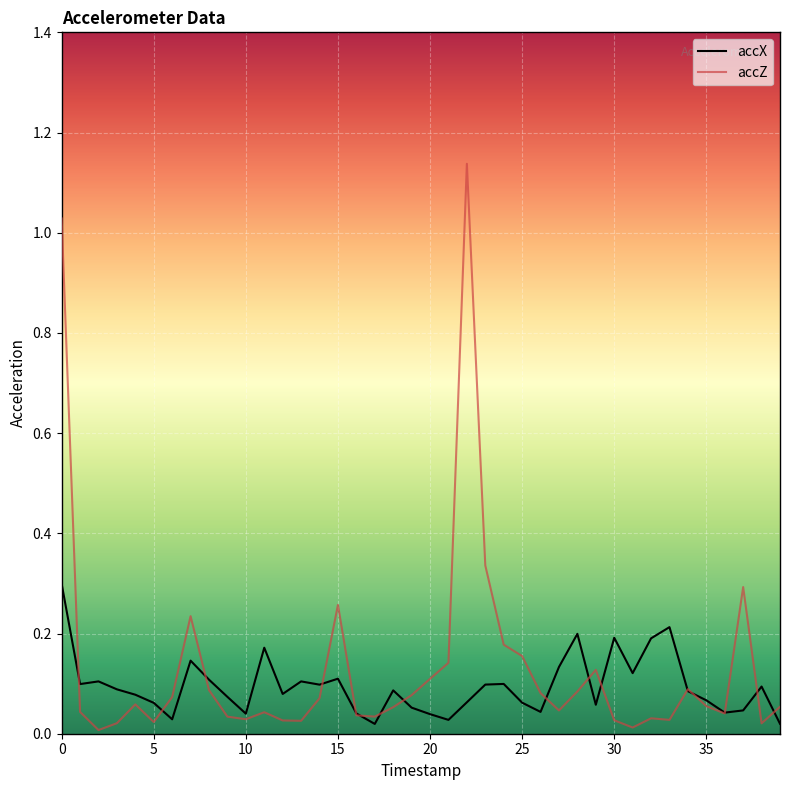

Rank the series by their maximum value, from highest to lowest.

accZ, accX